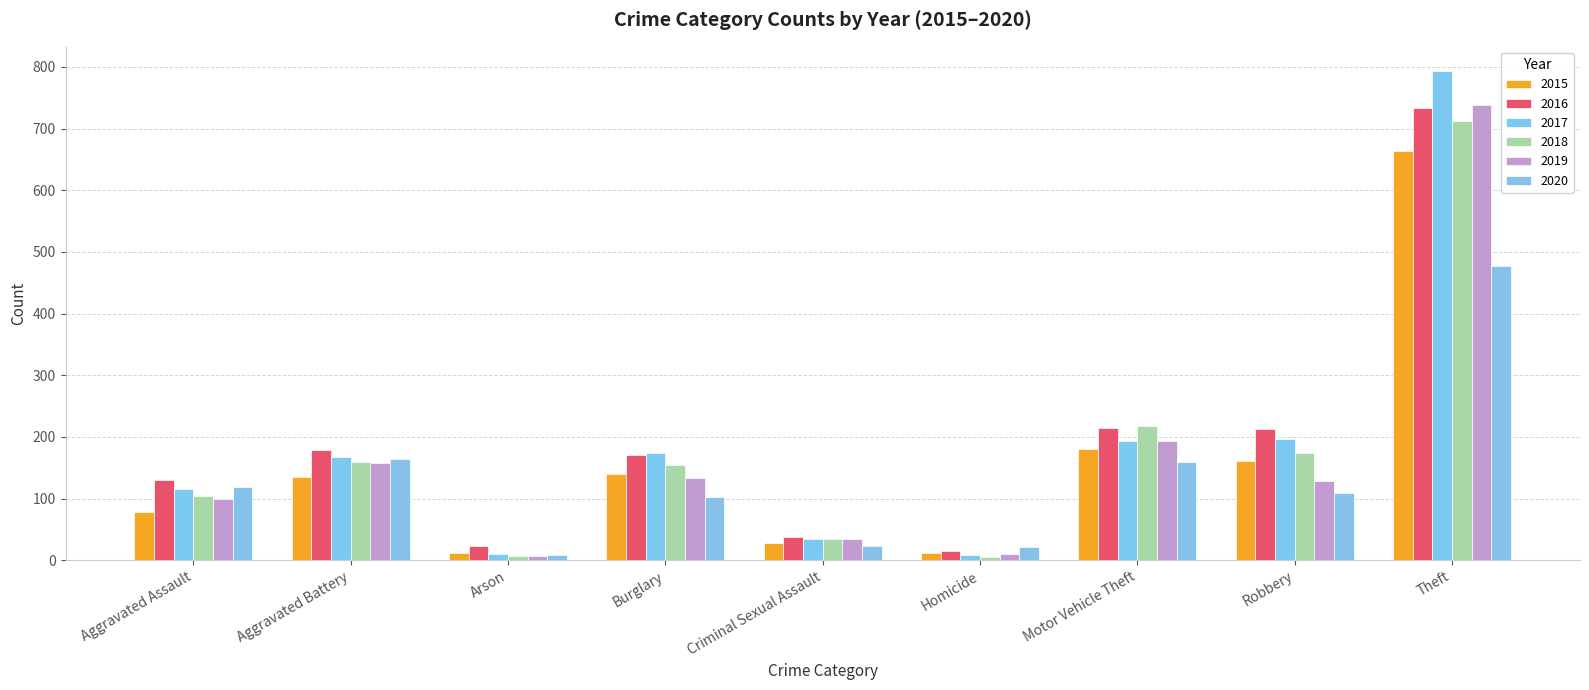

What is the sum of the 2016 values at Burglary and Motor Vehicle Theft?

384